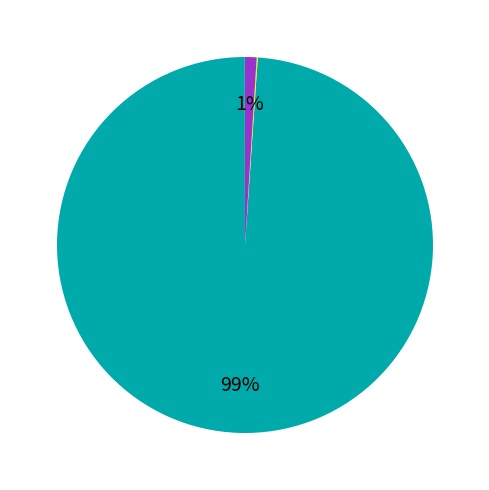

To the nearest percent, what is the average slice percentage?

25%